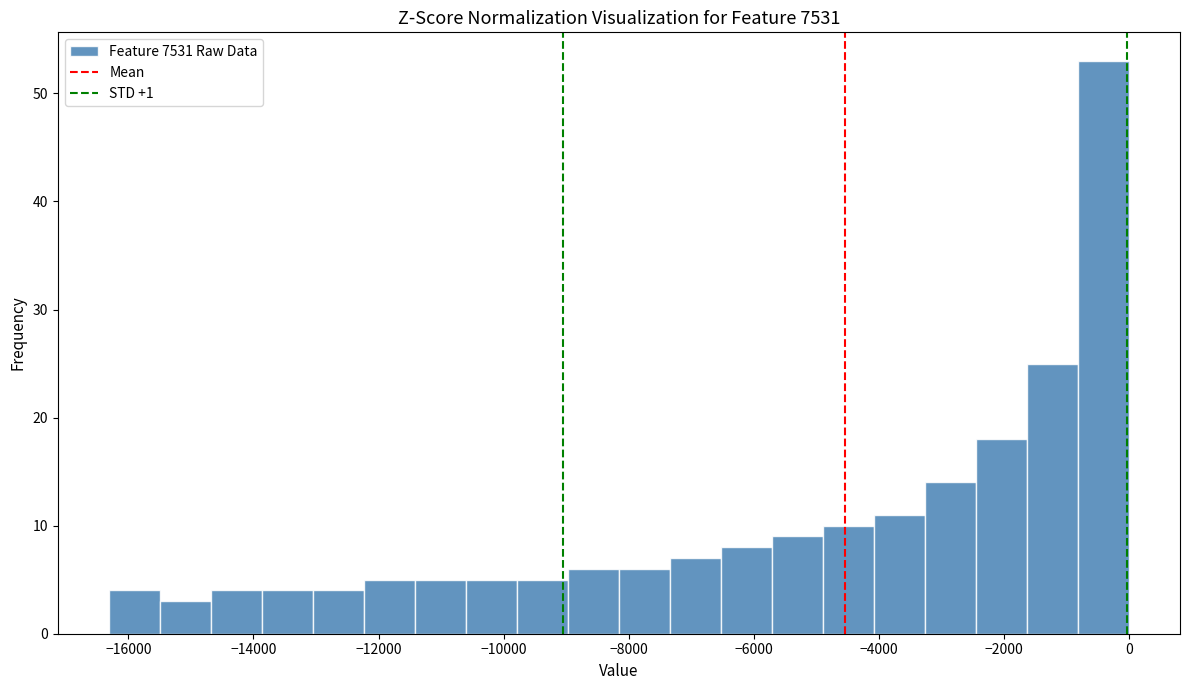

Over which range of the x-axis is the bar tallest?

-800 to 0